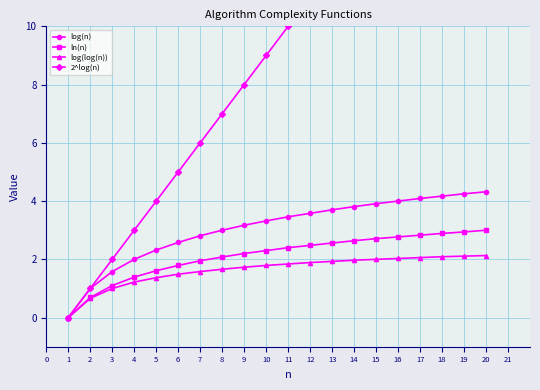

True or false: ln(n) has a value of 1.9 at 7.

True